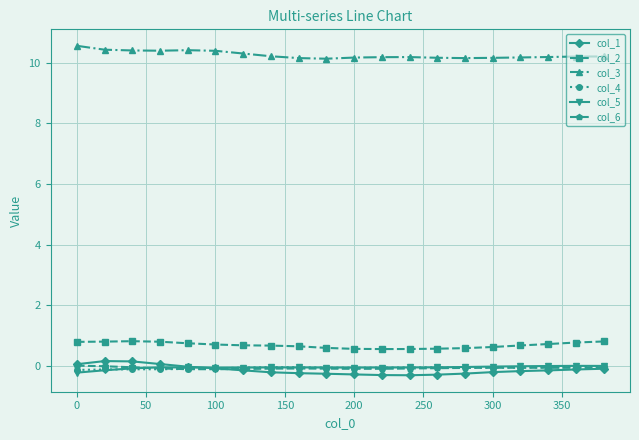

At how many categories does at least one series exceed 8?

20